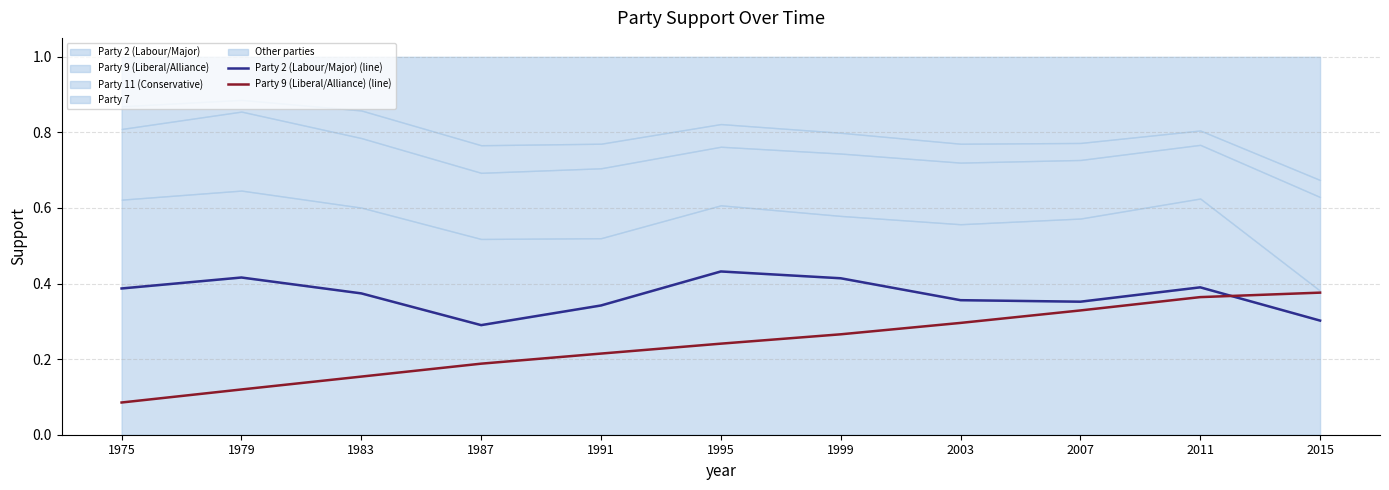

After their last crossing, which series has the higher values: Party 2 (Labour/Major) (line) or Party 9 (Liberal/Alliance) (line)?

Party 9 (Liberal/Alliance) (line)